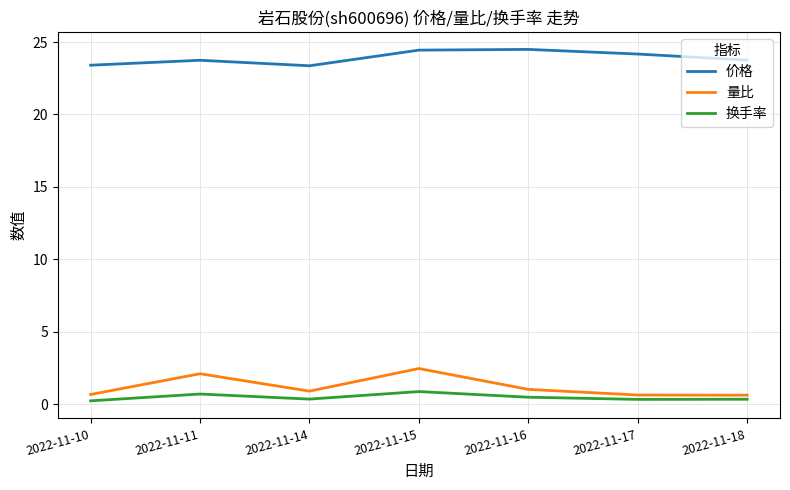

True or false: 换手率 and 价格 cross at least once.

False